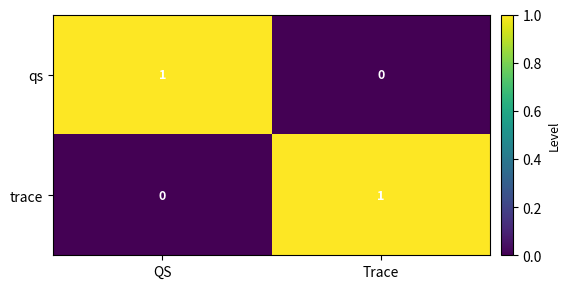

Rank the categories by trace value from highest to lowest.

Trace, QS